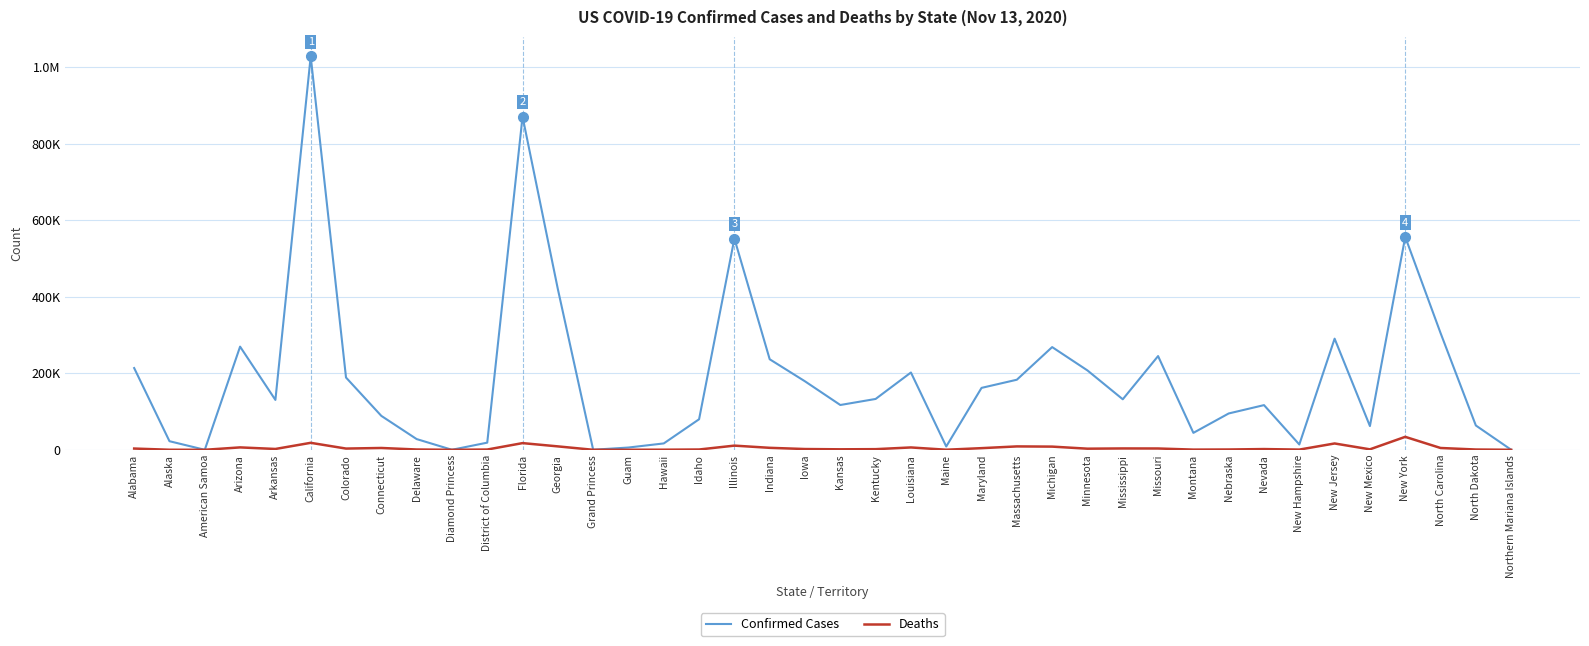

True or false: Confirmed Cases and Deaths cross at least once.

False